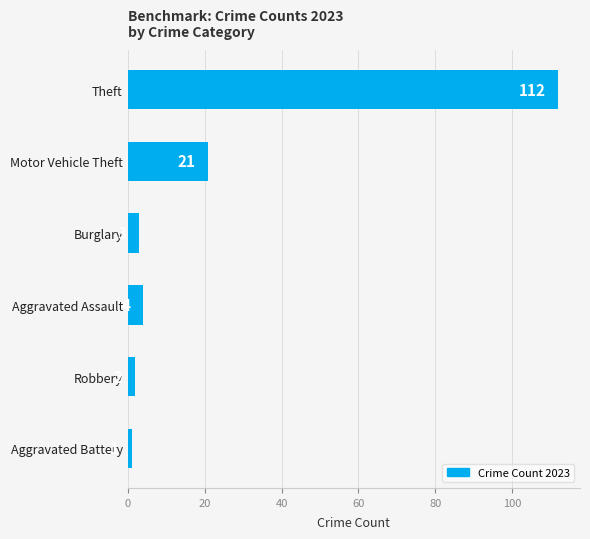

Reading top to bottom, extract all data points from this chart.

Theft=112	Motor Vehicle Theft=21	Burglary=3	Aggravated Assault=4	Robbery=2	Aggravated Battery=1